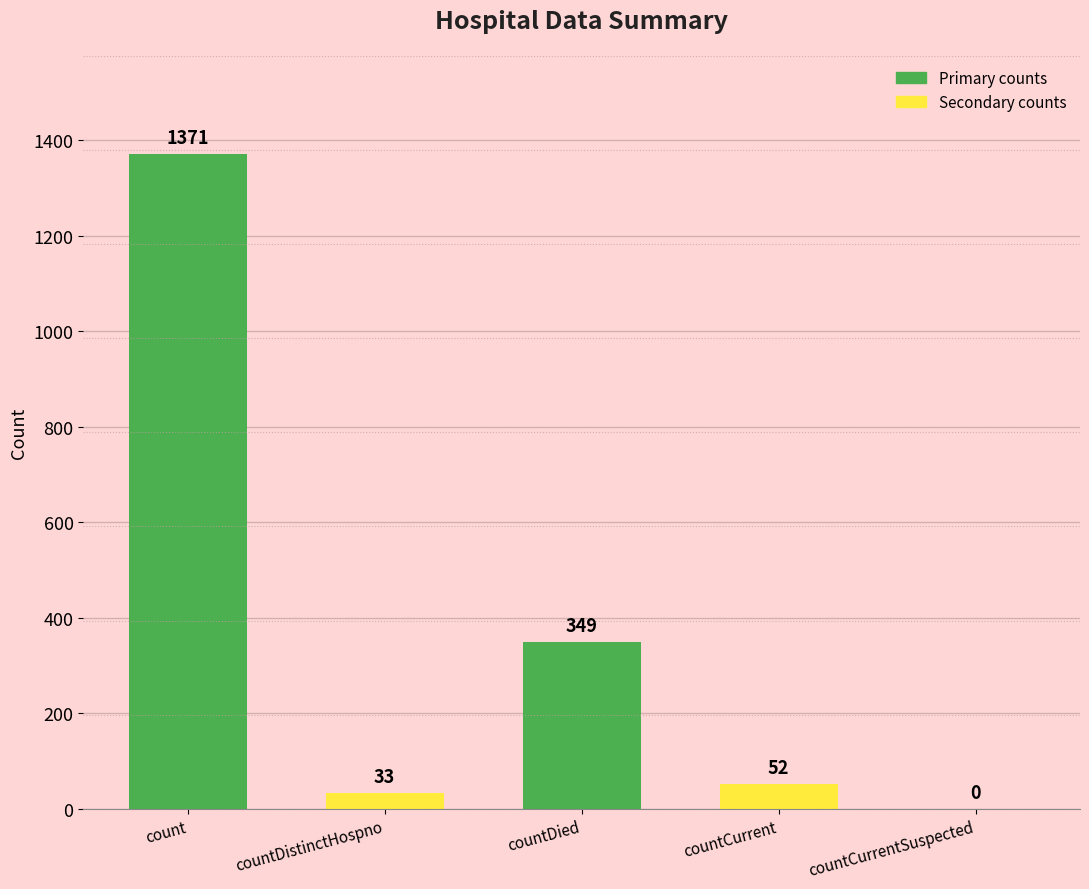

What is the sum of all values?

1805